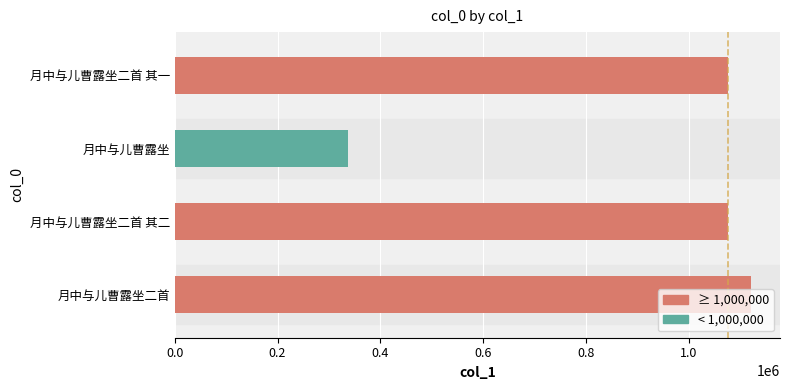

Approximately how many times larger is the value at 月中与儿曹露坐 compared to 月中与儿曹露坐二首?

0.3